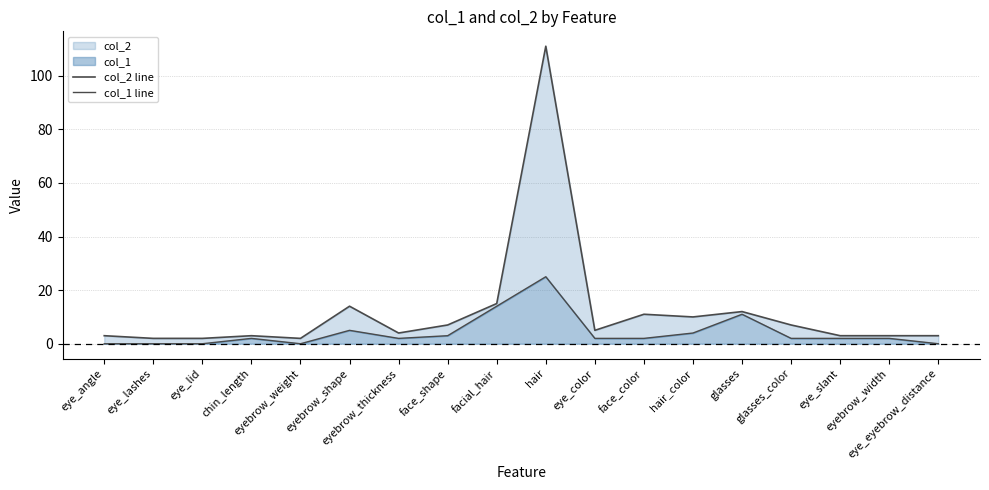

Where is the first local minimum for col_1 line?

eyebrow_weight